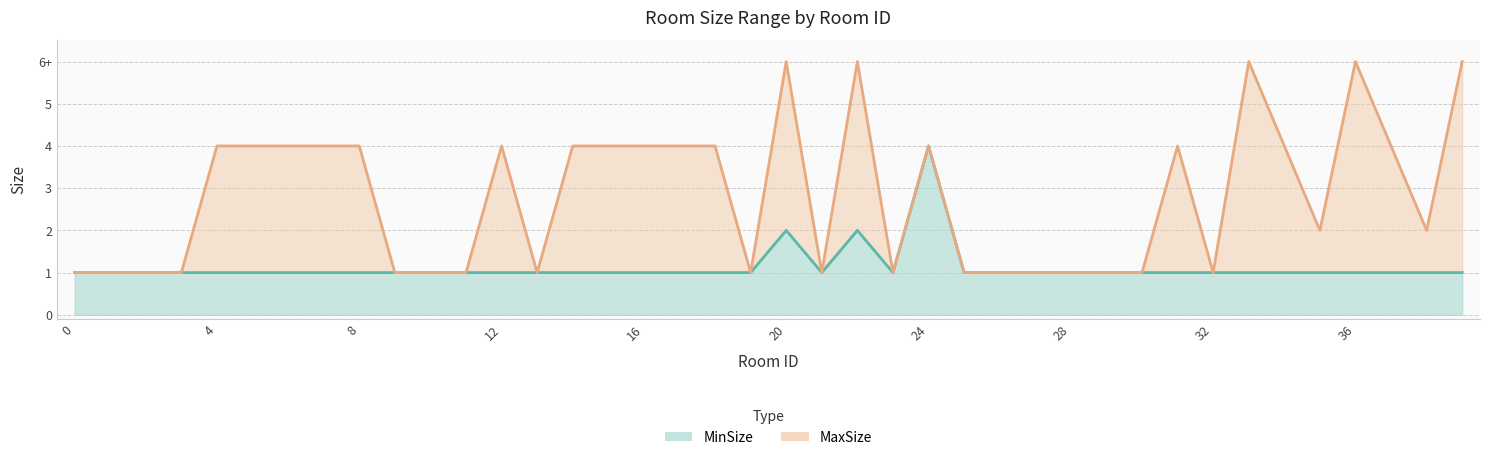

Is it true that MaxSize equals 0 at 21?

False